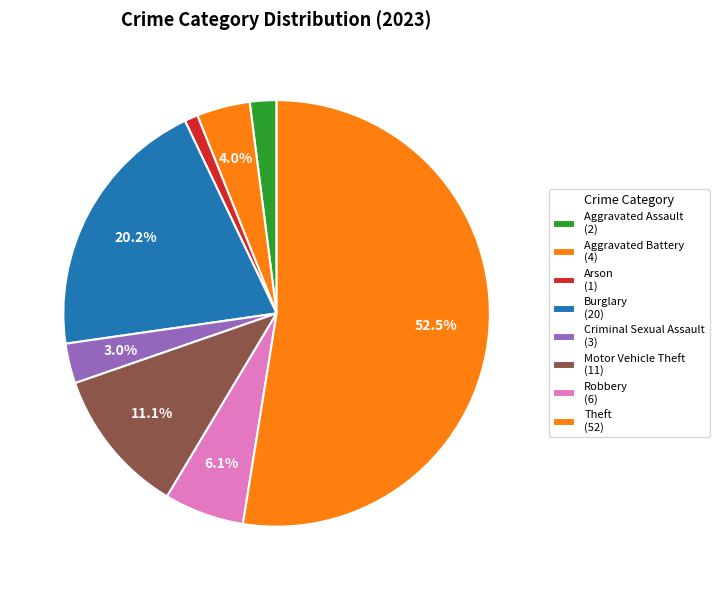

Is there a majority slice in this chart?

Yes